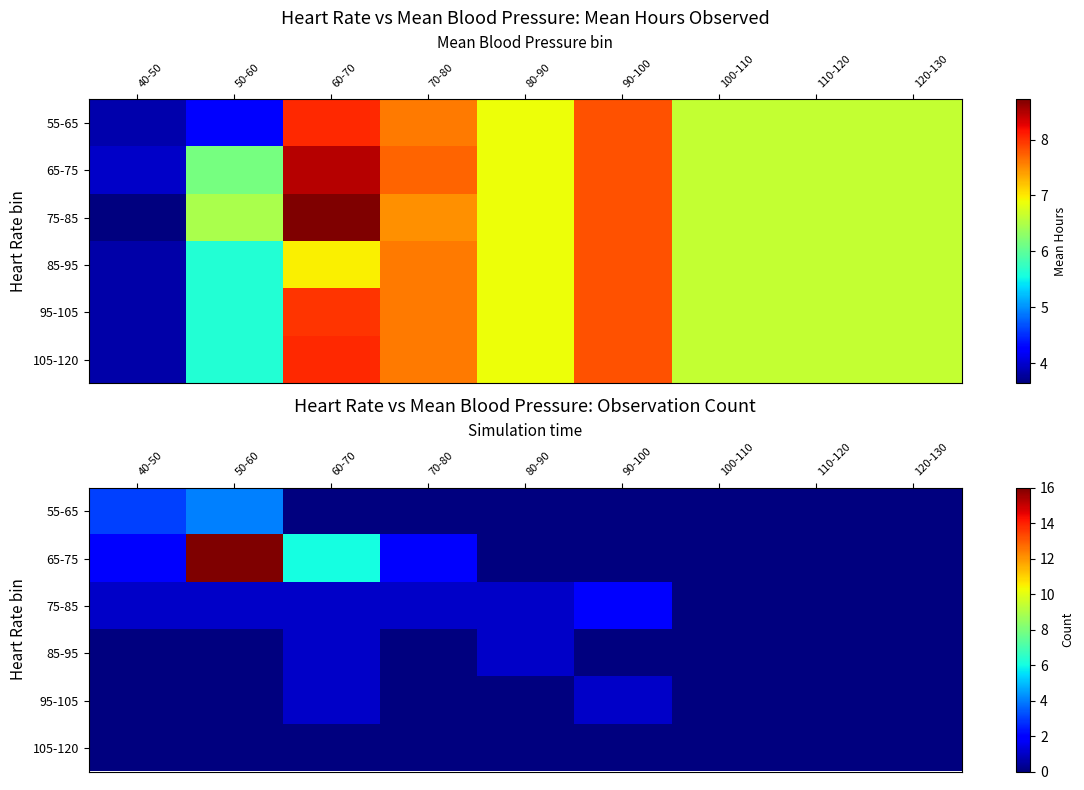

What is the spread (max minus min) of values at 40-50?

3